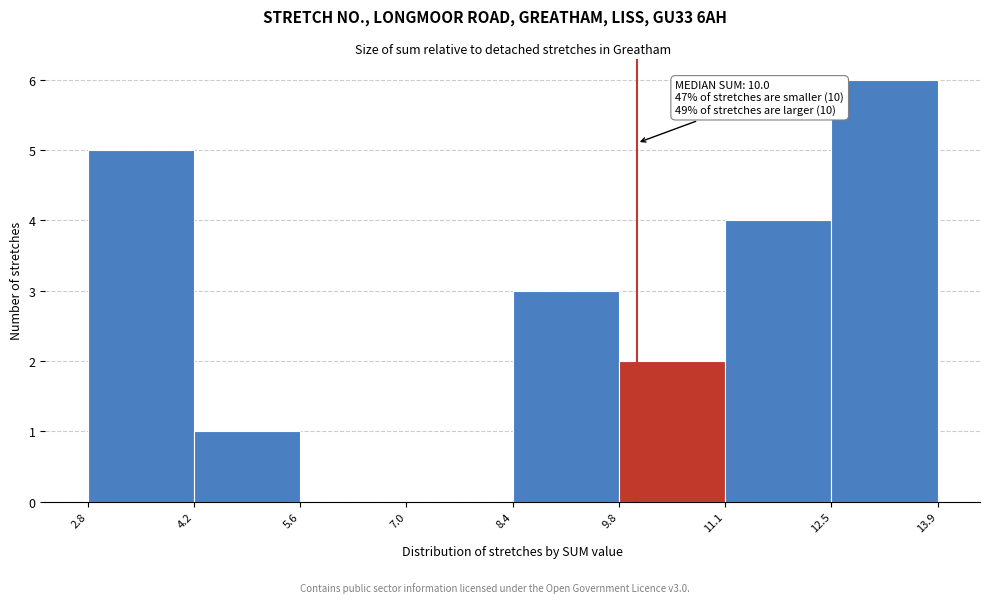

Which range on the x-axis has the tallest bar?

12.5 to 13.9